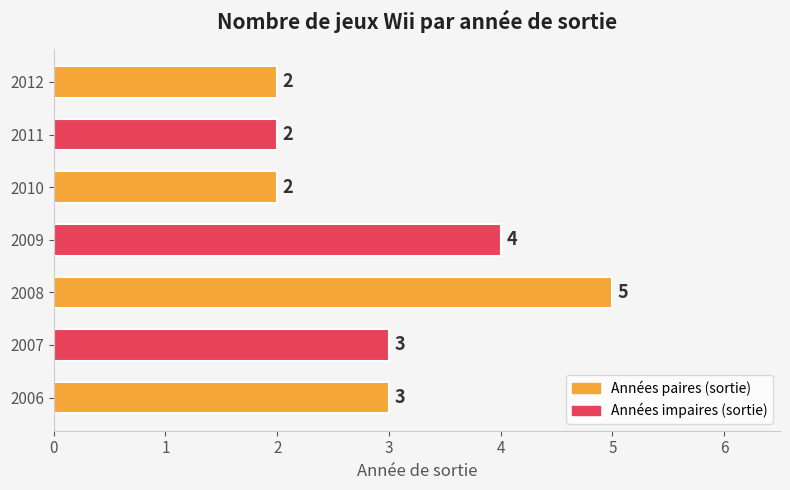

Count the values in the range 2 to 4.

6